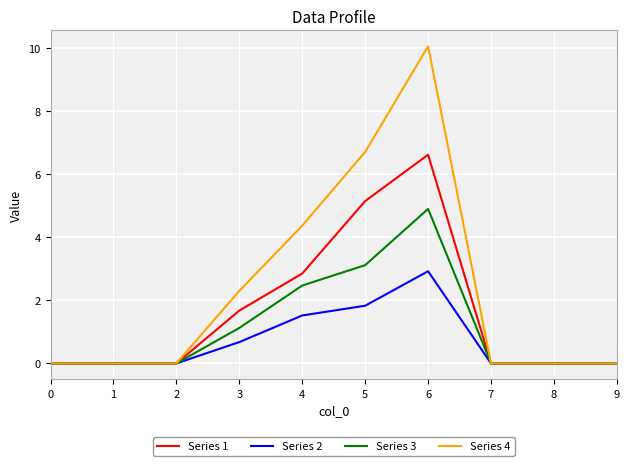

The value of Series 4 at 1 is -4.1. True or false?

False